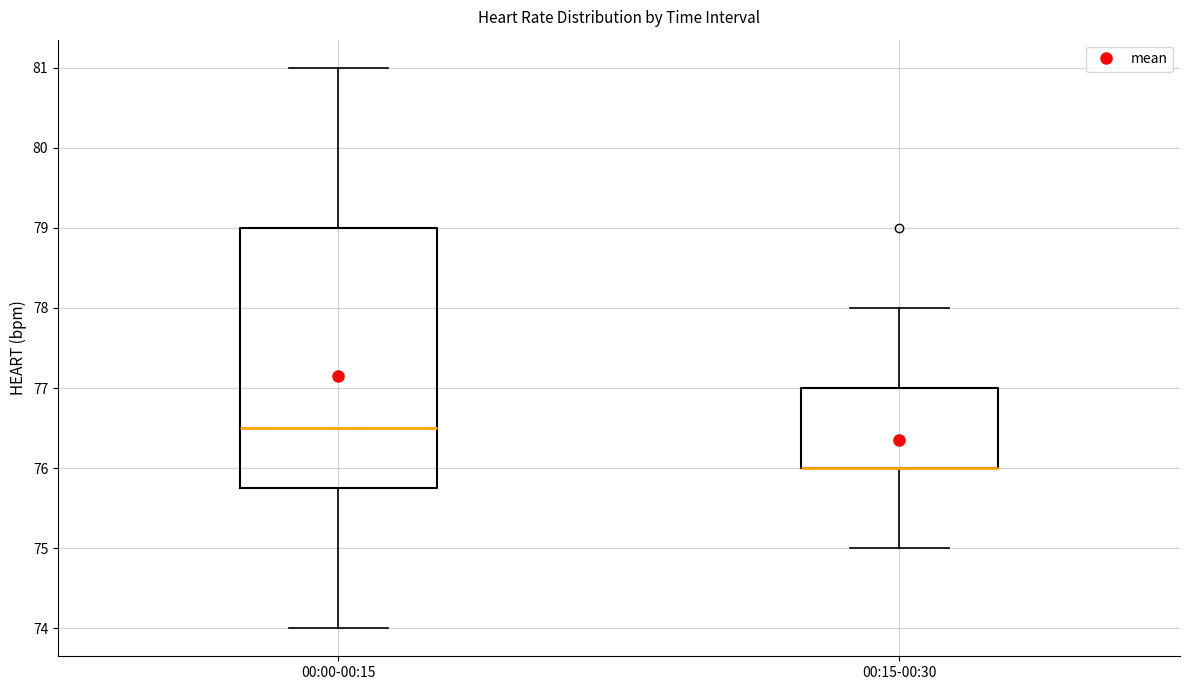

Reading left to right, transcribe this box plot: for each box, give where its median line is, the range the box spans, and where its two whiskers end, as read against the y-axis. The values are not printed on the chart, so give them approximately, as read against the axis.

00:00-00:15: median 76.5, box 75.8 to 79.0, whiskers 74.0 to 81.0
00:15-00:30: median 76.0 (drawn on the box's lower edge), box 76.0 to 77.0, whiskers 75.0 to 78.0